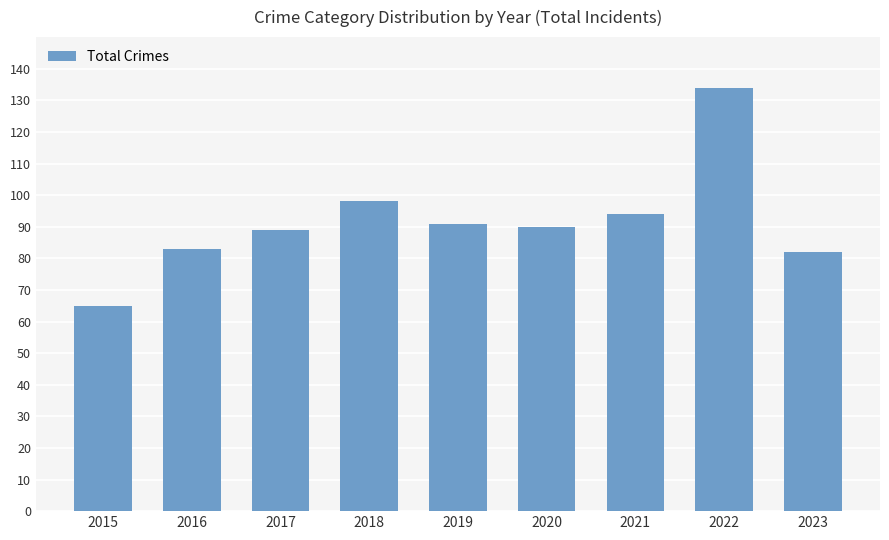

What is the maximum value shown in the chart?

134